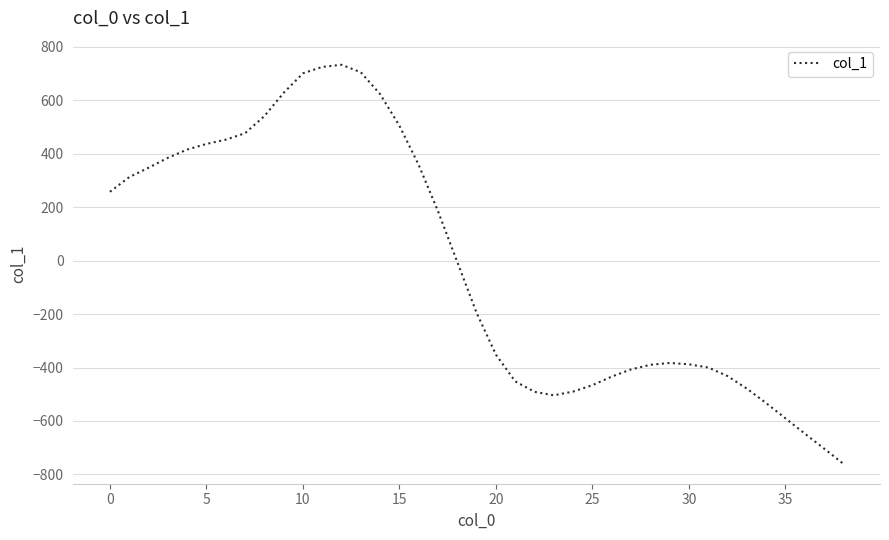

What is the maximum value shown in the chart?

732